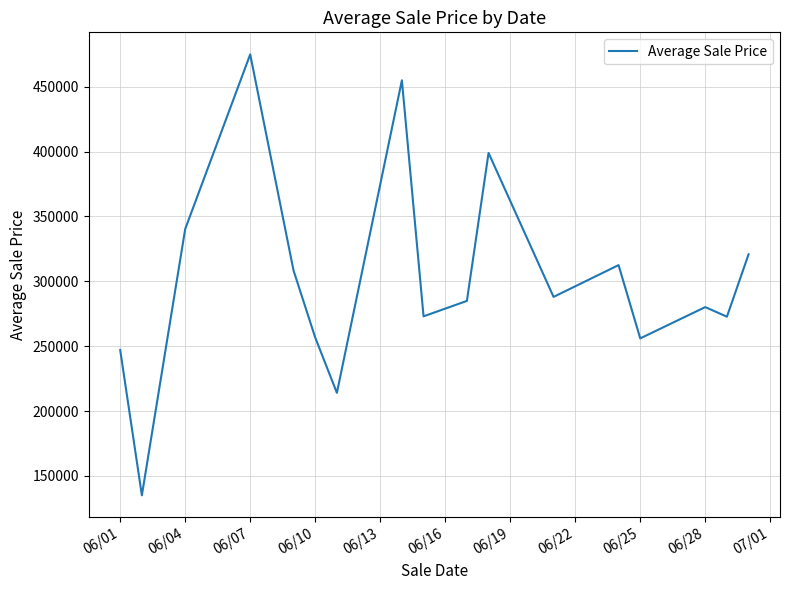

What is the maximum value shown in the chart?

475000